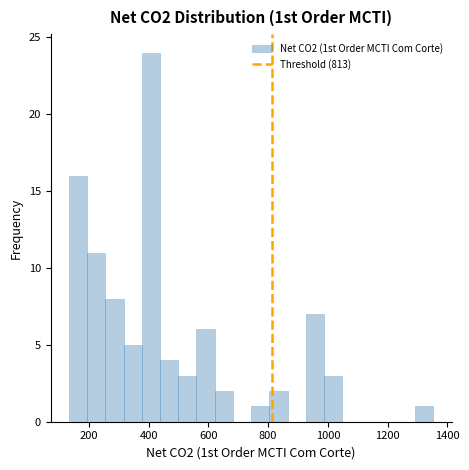

Read against the x-axis, roughly where is the centre of the tallest bar?

400